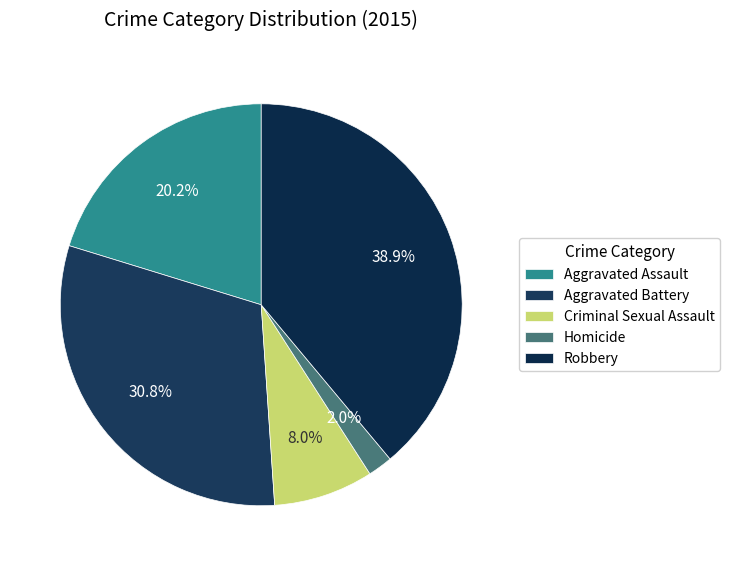

Count the number of slices in the pie.

5